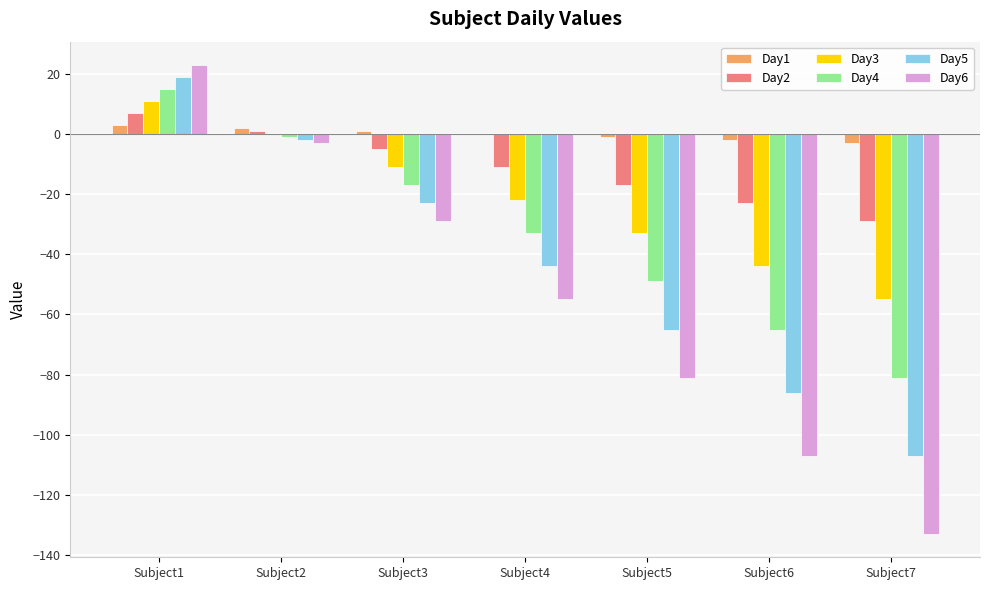

What is the sum of all Day6 values?

-385